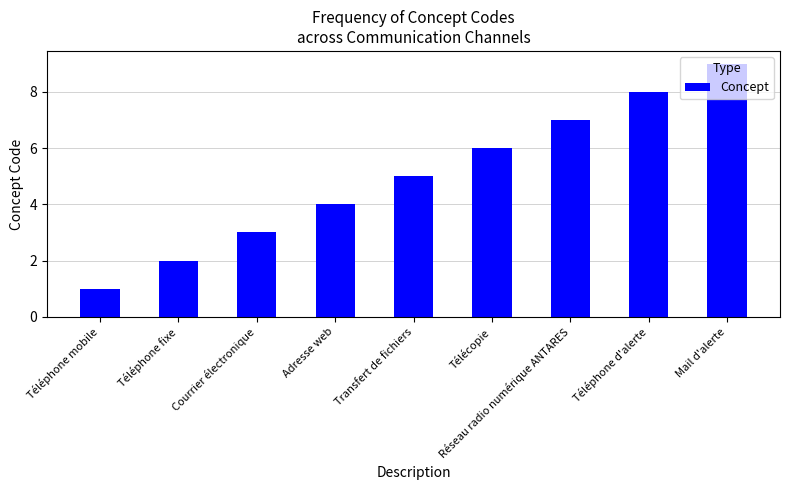

Are the bars grouped side by side (vs. stacked)?

No